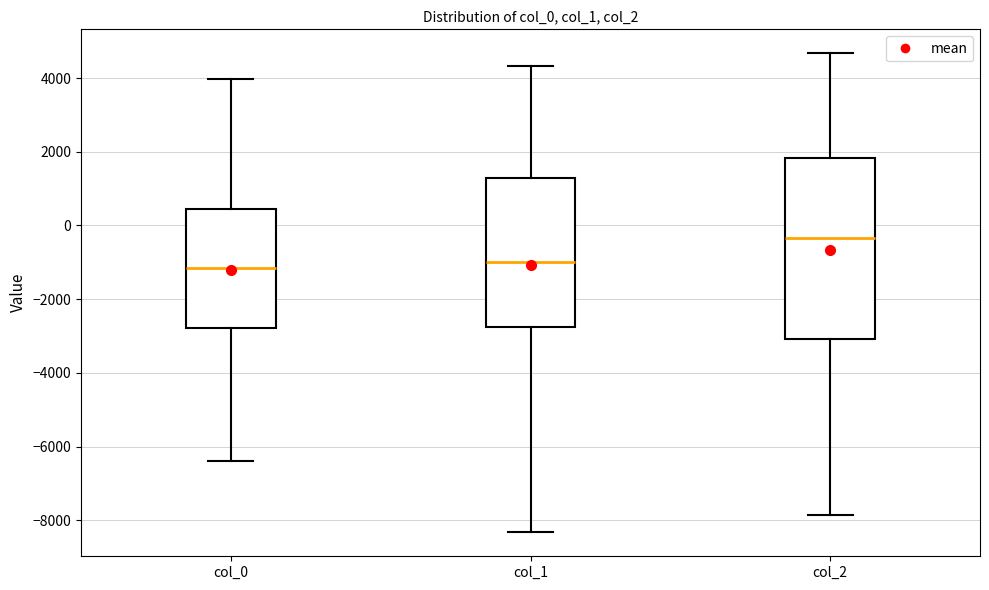

Where does the upper whisker of the box for col_0 end on the y-axis? The values are not printed on the chart, so give them approximately, as read against the axis.

4000